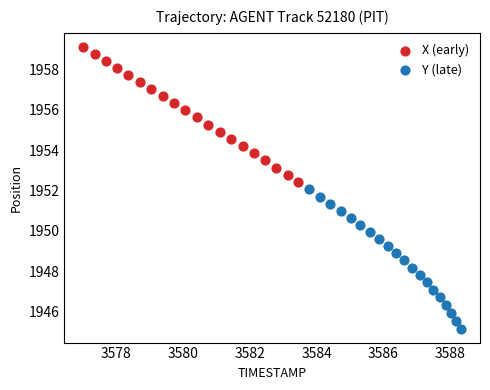

What are all the series names shown in the legend?

X (early), Y (late)